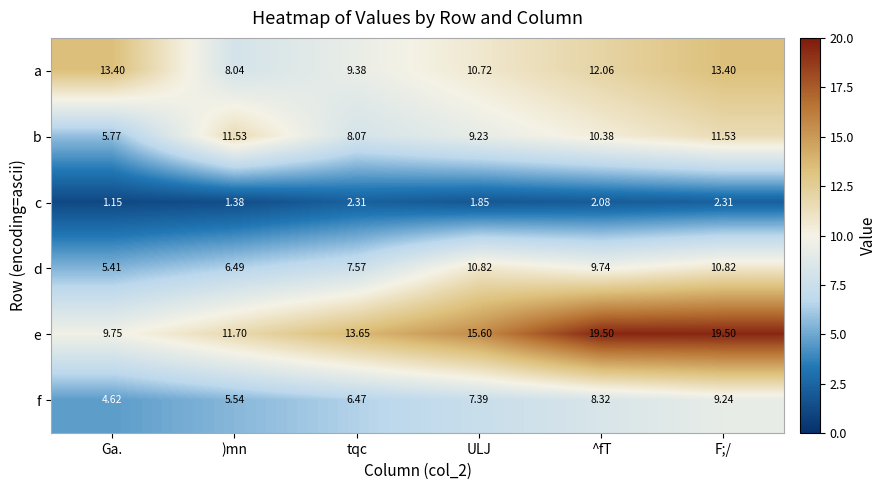

Which category has the lowest value in the f series?

Ga.